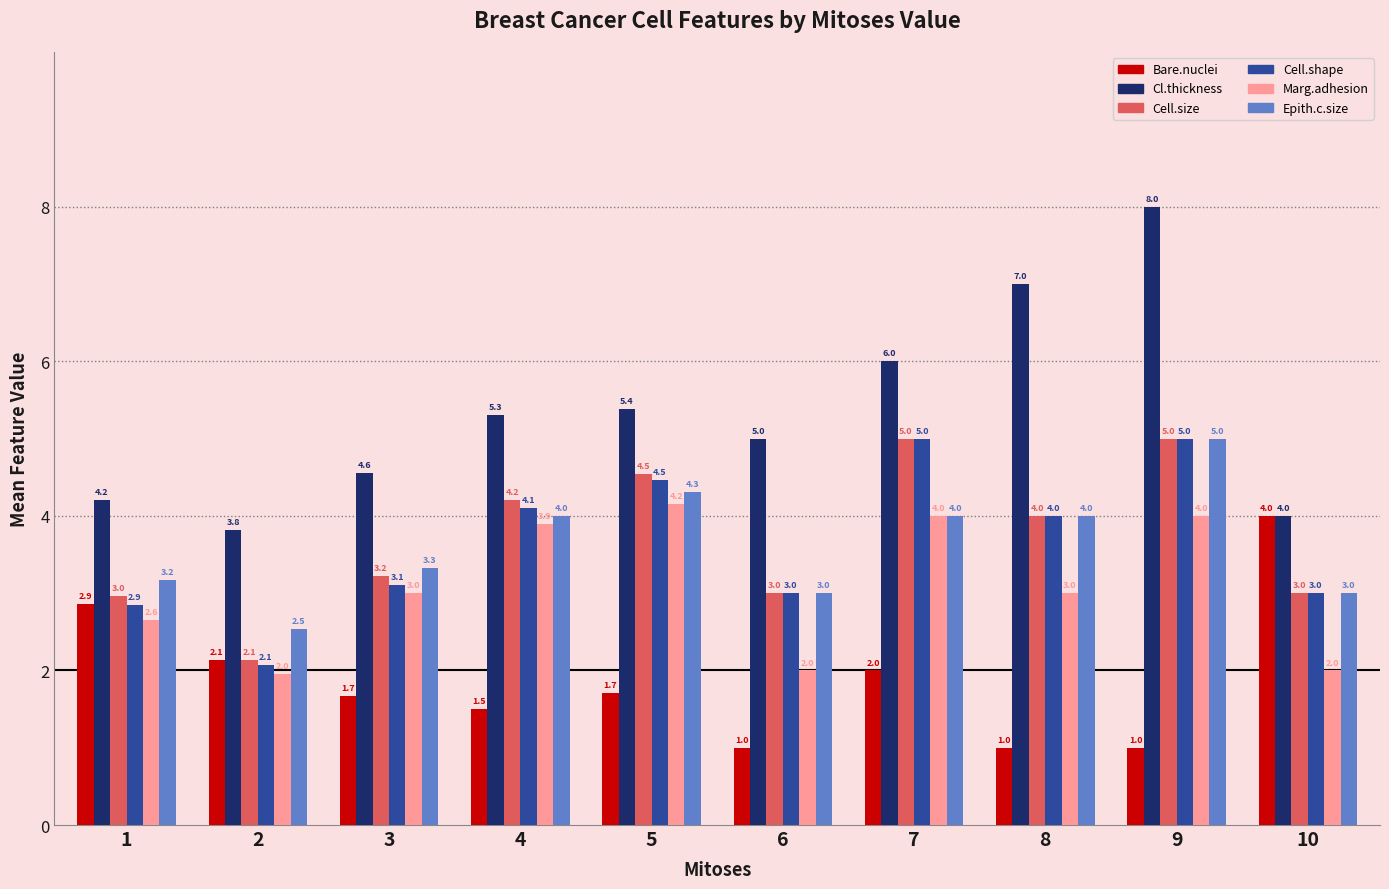

What is the value of the Cl.thickness bar at the 4th from the left?

5.3